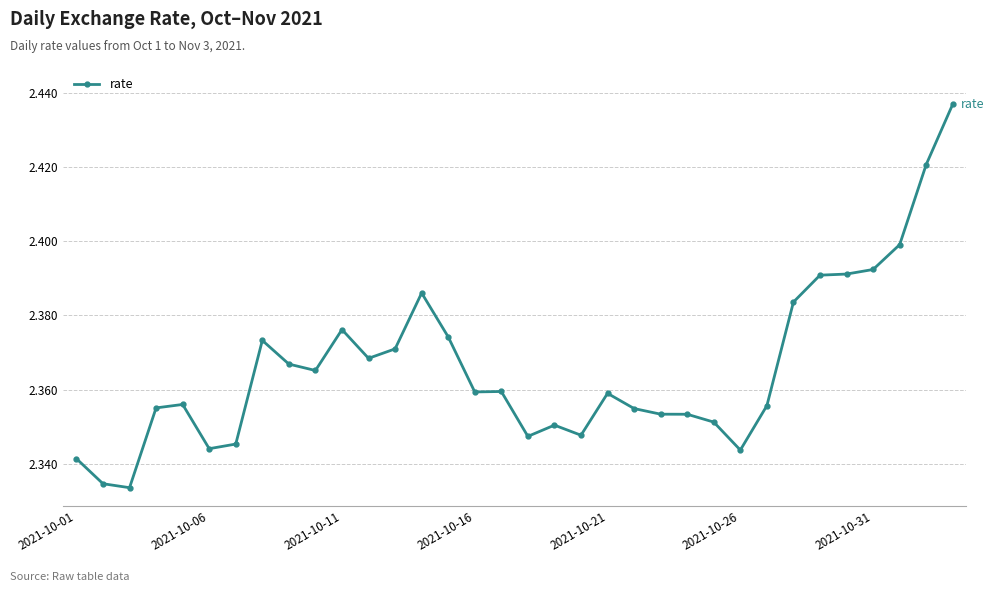

How many values are between 2 and 3?

34